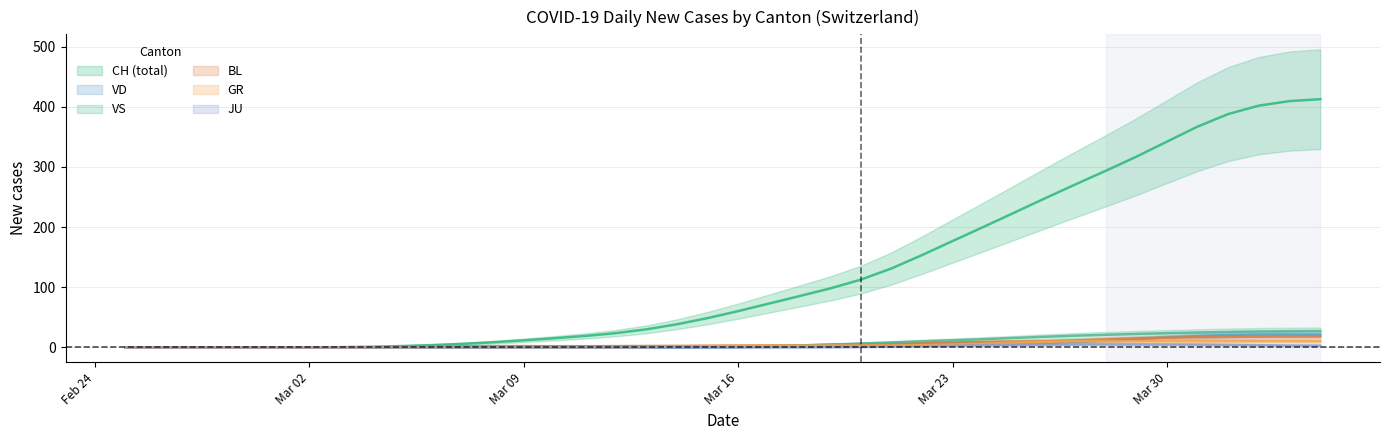

What is the greatest value displayed?

412.5